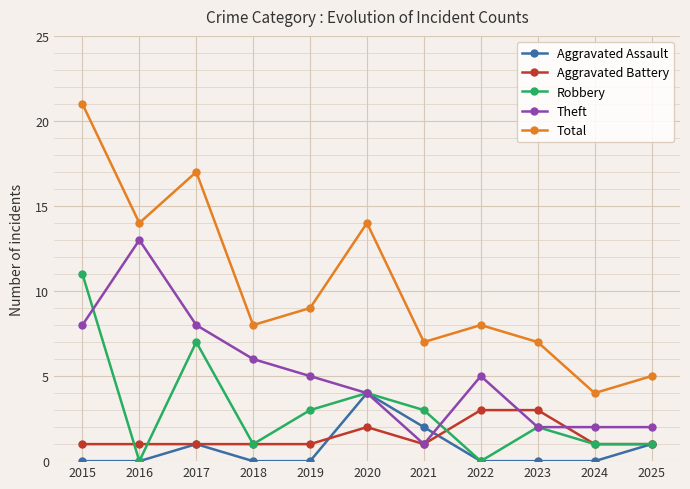

At which label does Aggravated Assault reach its peak?

2020